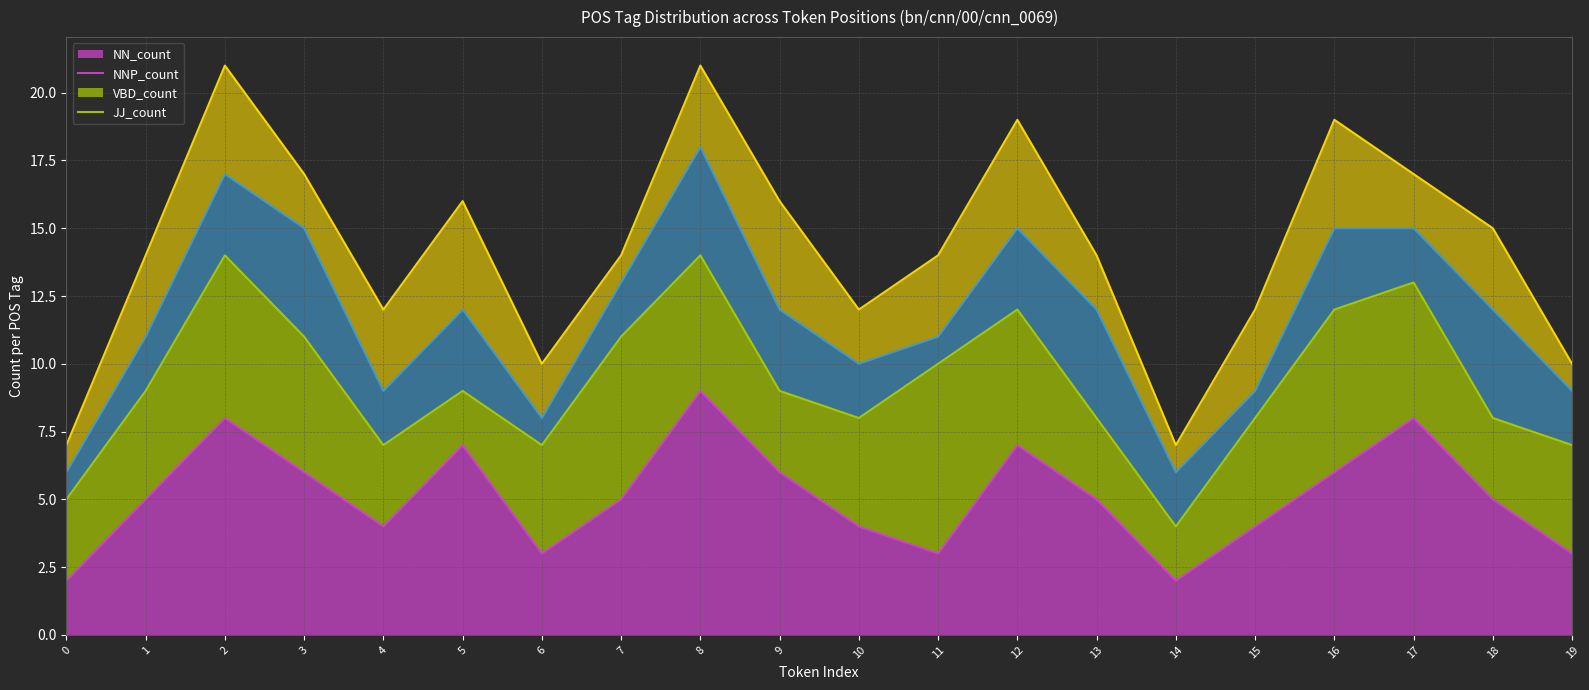

How many lines are shown in the chart?

4